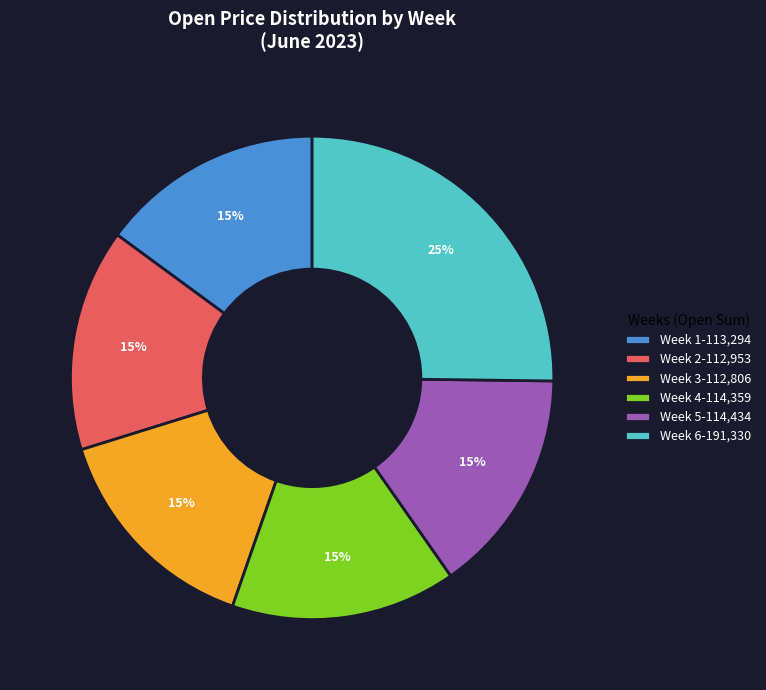

Does Week 5-114,434 represent more than half of the total?

No